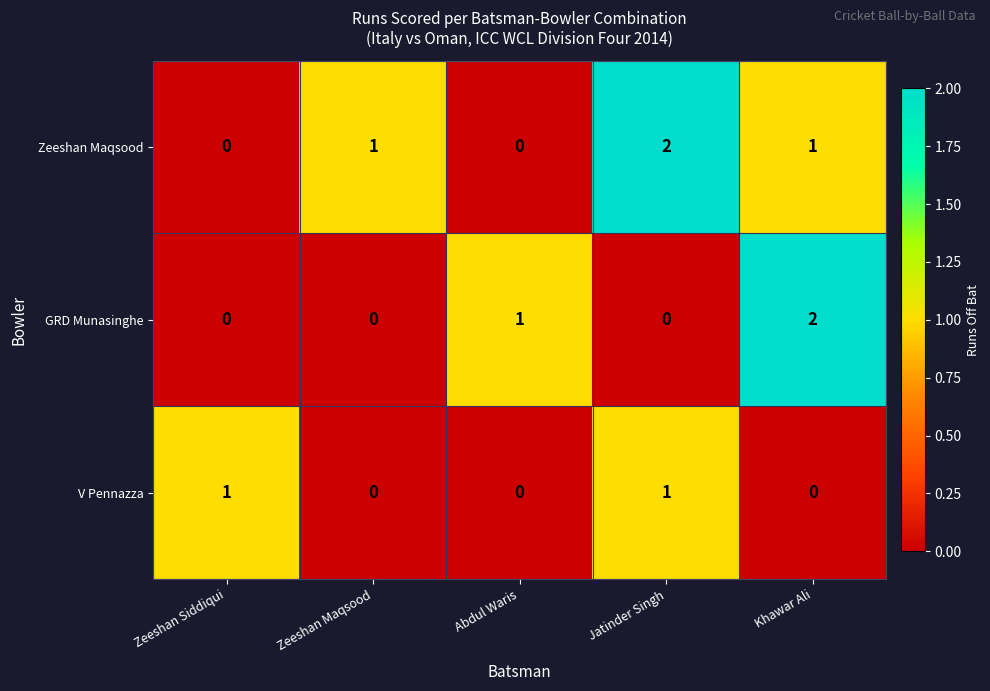

What is the sum of the Zeeshan Maqsood values at Zeeshan Maqsood and Jatinder Singh?

3